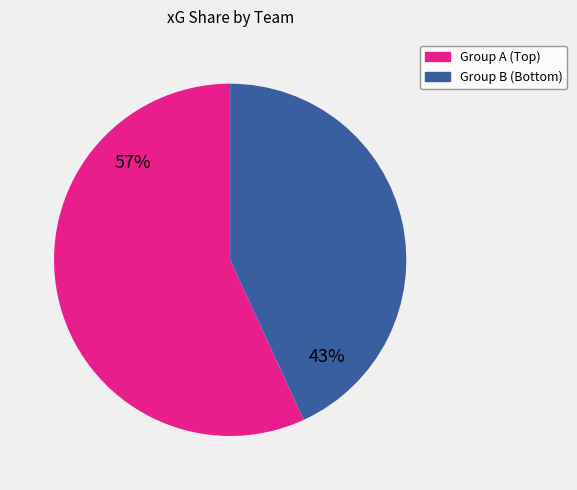

Which slice is the largest?

Group A (Top)